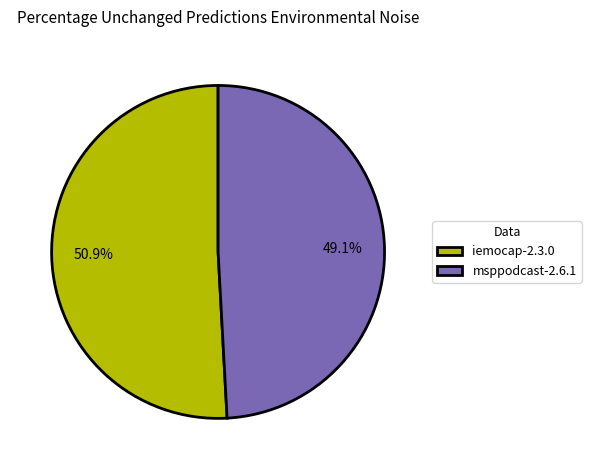

Count the number of slices in the pie.

2